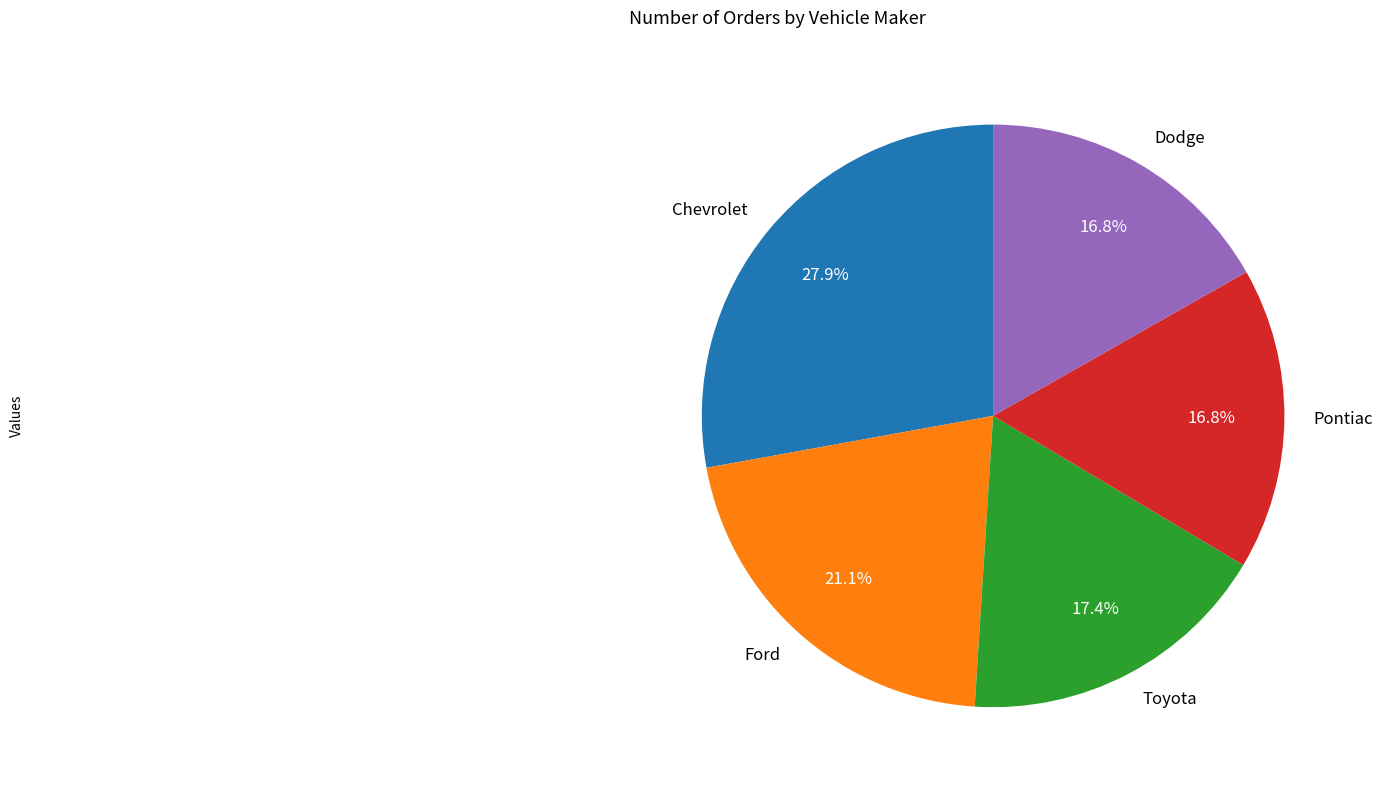

Is there a majority slice in this chart?

No